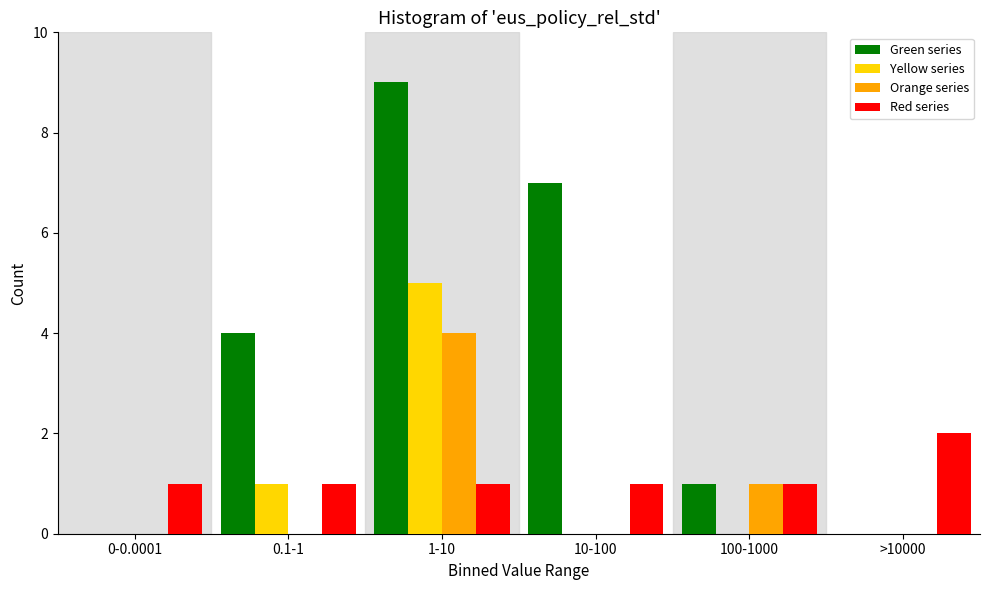

Reading left to right, extract all data points from this chart.

Green series: 0-0.0001=0	0.1-1=4	1-10=9	10-100=7	100-1000=1	>10000=0
Yellow series: 0-0.0001=0	0.1-1=1	1-10=5	10-100=0	100-1000=0	>10000=0
Orange series: 0-0.0001=0	0.1-1=0	1-10=4	10-100=0	100-1000=1	>10000=0
Red series: 0-0.0001=1	0.1-1=1	1-10=1	10-100=1	100-1000=1	>10000=2